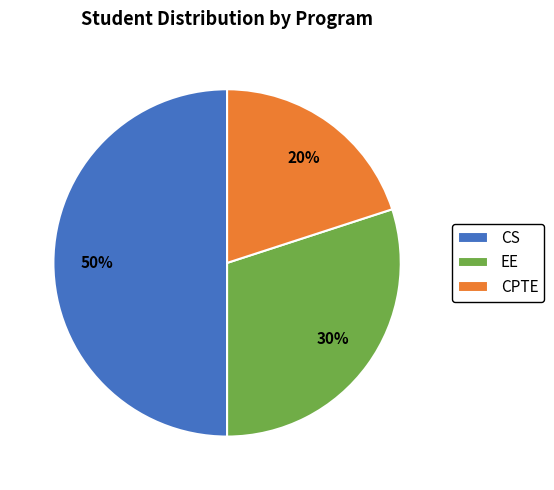

To the nearest percent, what portion does EE represent?

30%